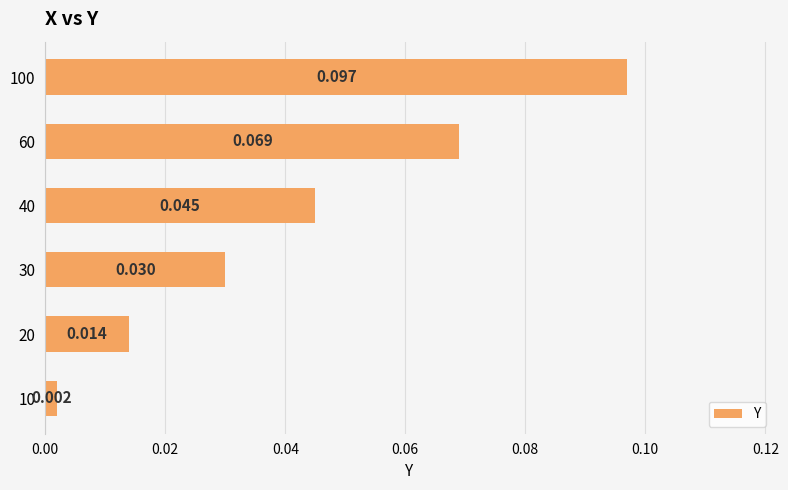

How many data points does each series have?

6